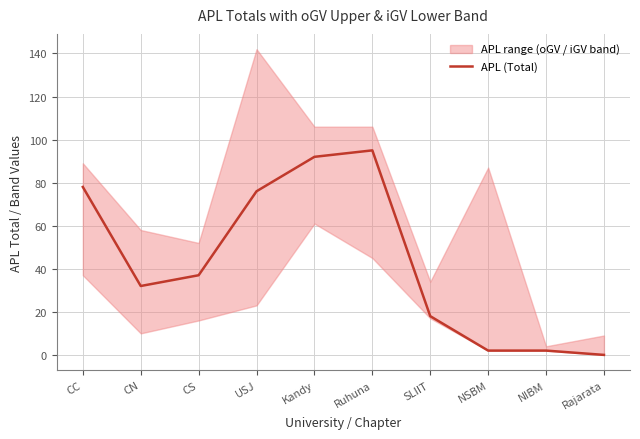

What is the sum of all values?

432